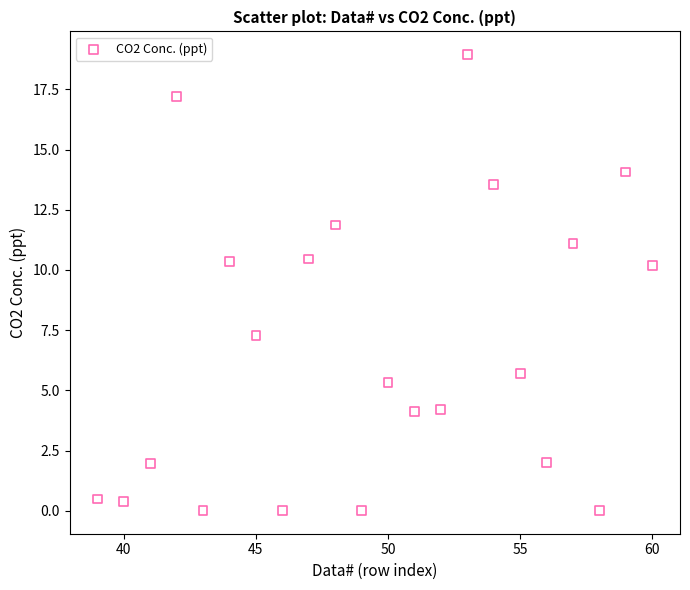

What is the range of Y values (max minus min)?

19.0